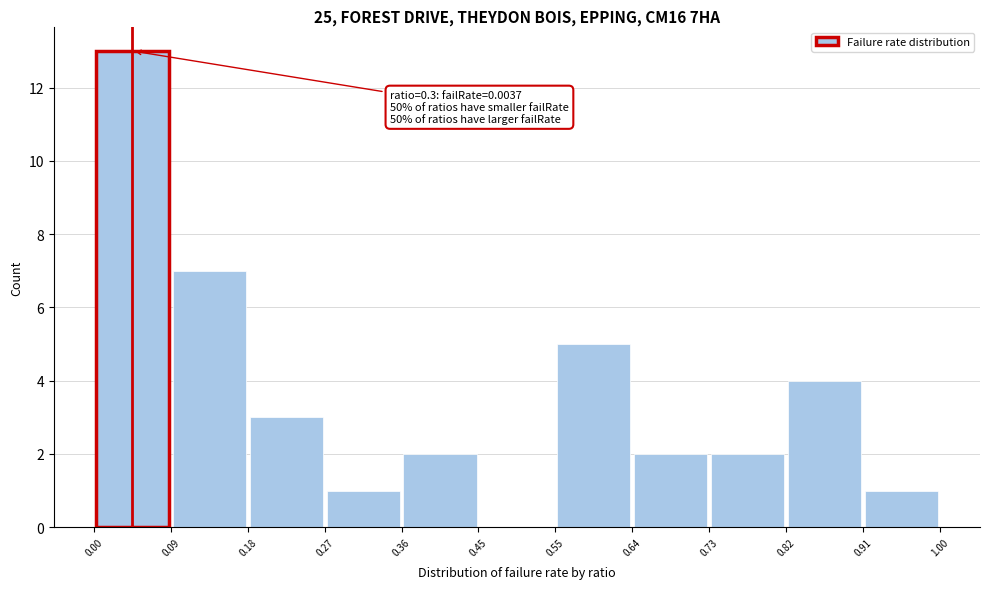

Which range on the x-axis has the tallest bar?

0.00 to 0.09